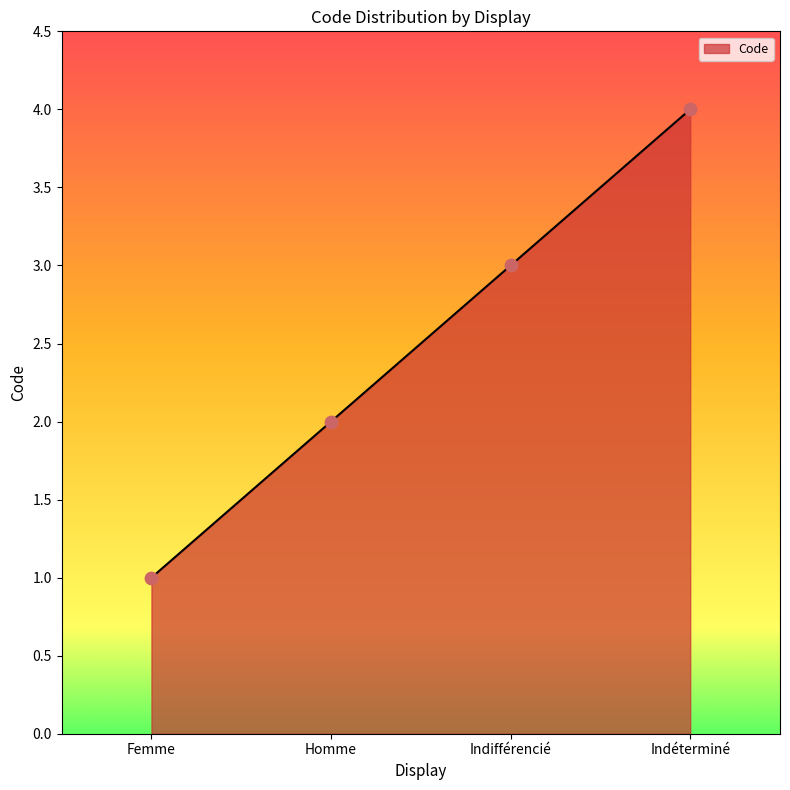

What is the change in value from Femme to Indéterminé?

+3